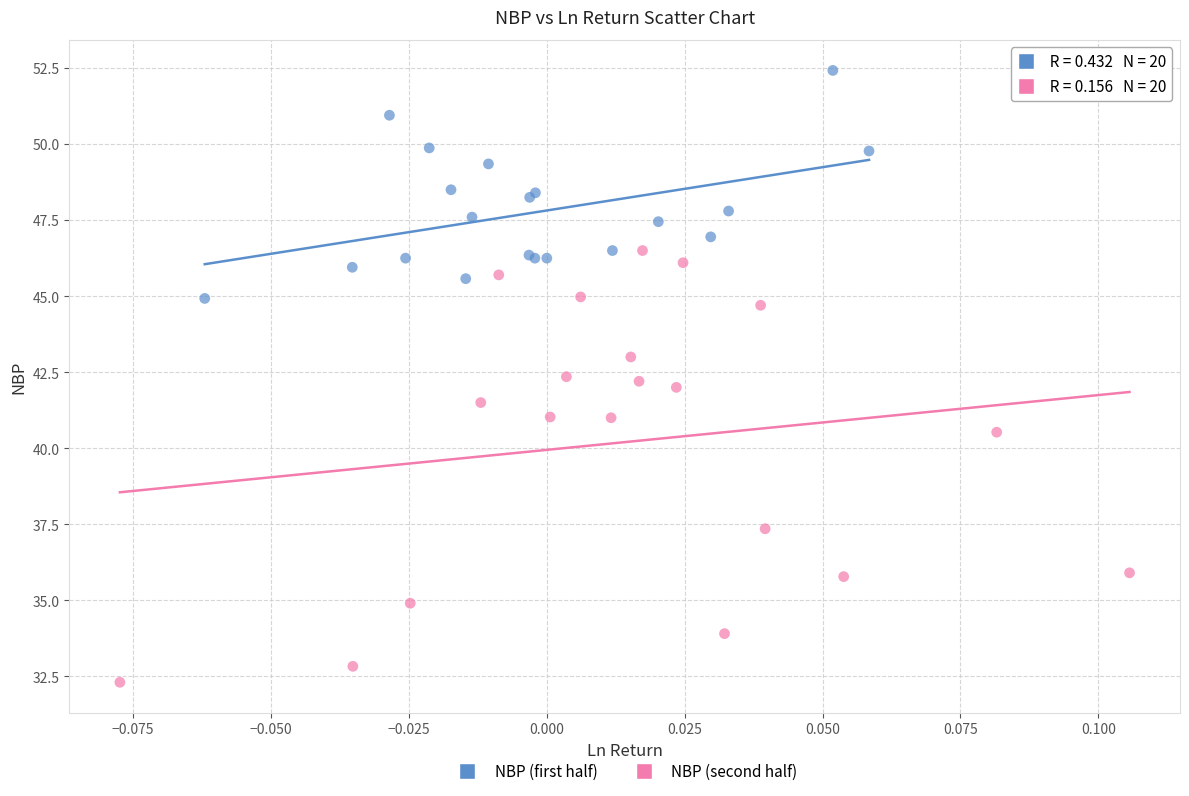

Which series has the widest spread of Y values?

NBP (second half)